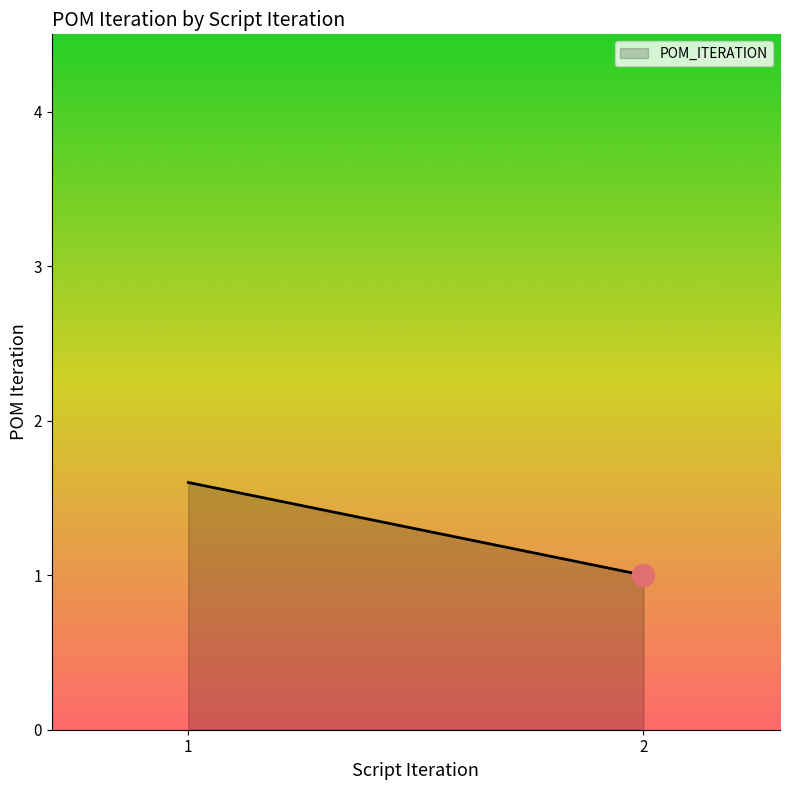

The value at 1 is 2.4. True or false?

False